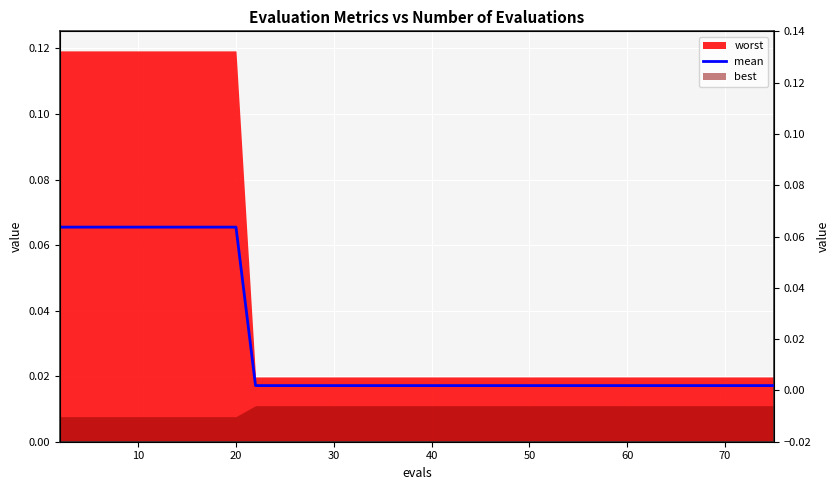

Is it true that the value at 15 is 0.0?

False